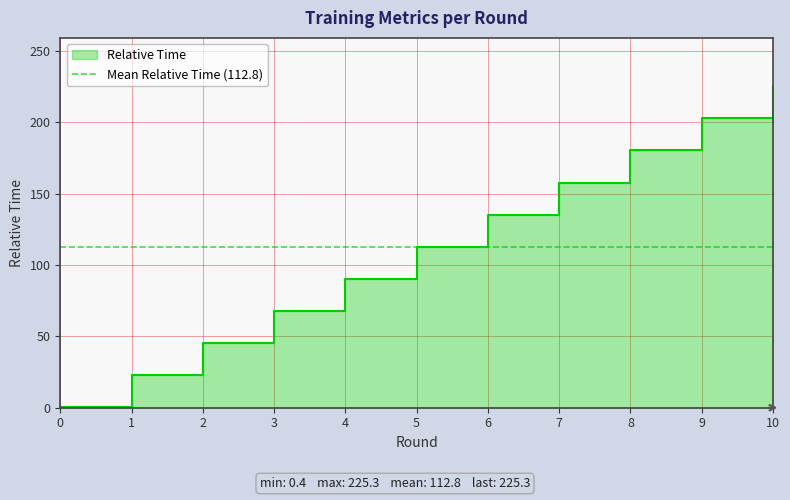

At how many categories does at least one series exceed 133?

5